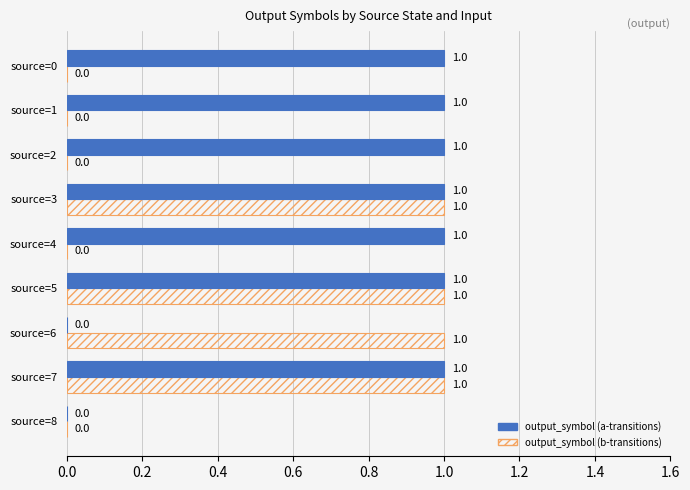

Is the value of output_symbol (a-transitions) at source=6 greater than the value of output_symbol (b-transitions) at source=7?

No